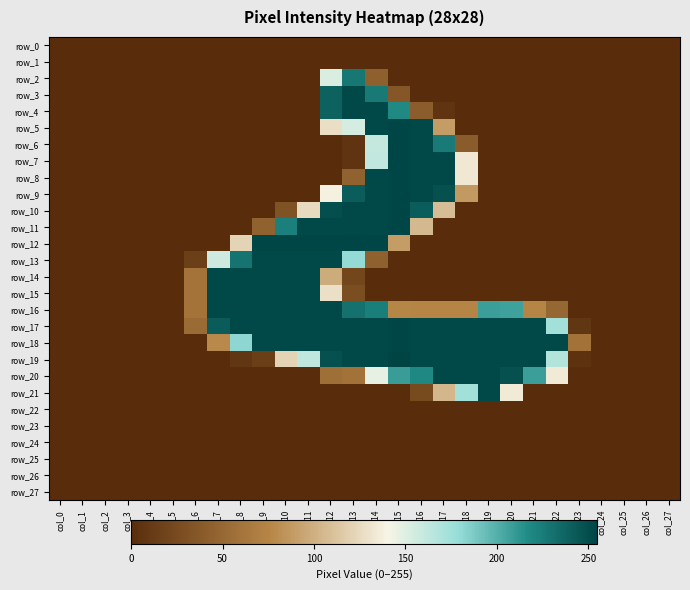

Reading left to right, transcribe all the data shown in this chart.

row_0: col_0=0	col_1=0	col_2=0	col_3=0	col_4=0	col_5=0	col_6=0	col_7=0	col_8=0	col_9=0	col_10=0	col_11=0	col_12=0	col_13=0	col_14=0	col_15=0	col_16=0	col_17=0	col_18=0	col_19=0	col_20=0	col_21=0	col_22=0	col_23=0	col_24=0	col_25=0	col_26=0	col_27=0
row_1: col_0=0	col_1=0	col_2=0	col_3=0	col_4=0	col_5=0	col_6=0	col_7=0	col_8=0	col_9=0	col_10=0	col_11=0	col_12=0	col_13=0	col_14=0	col_15=0	col_16=0	col_17=0	col_18=0	col_19=0	col_20=0	col_21=0	col_22=0	col_23=0	col_24=0	col_25=0	col_26=0	col_27=0
row_2: col_0=0	col_1=0	col_2=0	col_3=0	col_4=0	col_5=0	col_6=0	col_7=0	col_8=0	col_9=0	col_10=0	col_11=0	col_12=152	col_13=228	col_14=43	col_15=0	col_16=0	col_17=0	col_18=0	col_19=0	col_20=0	col_21=0	col_22=0	col_23=0	col_24=0	col_25=0	col_26=0	col_27=0
row_3: col_0=0	col_1=0	col_2=0	col_3=0	col_4=0	col_5=0	col_6=0	col_7=0	col_8=0	col_9=0	col_10=0	col_11=0	col_12=239	col_13=253	col_14=227	col_15=36	col_16=0	col_17=0	col_18=0	col_19=0	col_20=0	col_21=0	col_22=0	col_23=0	col_24=0	col_25=0	col_26=0	col_27=0
row_4: col_0=0	col_1=0	col_2=0	col_3=0	col_4=0	col_5=0	col_6=0	col_7=0	col_8=0	col_9=0	col_10=0	col_11=0	col_12=239	col_13=253	col_14=253	col_15=218	col_16=41	col_17=6	col_18=0	col_19=0	col_20=0	col_21=0	col_22=0	col_23=0	col_24=0	col_25=0	col_26=0	col_27=0
row_5: col_0=0	col_1=0	col_2=0	col_3=0	col_4=0	col_5=0	col_6=0	col_7=0	col_8=0	col_9=0	col_10=0	col_11=0	col_12=127	col_13=154	col_14=253	col_15=254	col_16=253	col_17=89	col_18=0	col_19=0	col_20=0	col_21=0	col_22=0	col_23=0	col_24=0	col_25=0	col_26=0	col_27=0
row_6: col_0=0	col_1=0	col_2=0	col_3=0	col_4=0	col_5=0	col_6=0	col_7=0	col_8=0	col_9=0	col_10=0	col_11=0	col_12=0	col_13=6	col_14=161	col_15=254	col_16=253	col_17=226	col_18=40	col_19=0	col_20=0	col_21=0	col_22=0	col_23=0	col_24=0	col_25=0	col_26=0	col_27=0
row_7: col_0=0	col_1=0	col_2=0	col_3=0	col_4=0	col_5=0	col_6=0	col_7=0	col_8=0	col_9=0	col_10=0	col_11=0	col_12=0	col_13=6	col_14=162	col_15=254	col_16=253	col_17=253	col_18=133	col_19=0	col_20=0	col_21=0	col_22=0	col_23=0	col_24=0	col_25=0	col_26=0	col_27=0
row_8: col_0=0	col_1=0	col_2=0	col_3=0	col_4=0	col_5=0	col_6=0	col_7=0	col_8=0	col_9=0	col_10=0	col_11=0	col_12=0	col_13=45	col_14=253	col_15=254	col_16=253	col_17=253	col_18=133	col_19=0	col_20=0	col_21=0	col_22=0	col_23=0	col_24=0	col_25=0	col_26=0	col_27=0
row_9: col_0=0	col_1=0	col_2=0	col_3=0	col_4=0	col_5=0	col_6=0	col_7=0	col_8=0	col_9=0	col_10=0	col_11=0	col_12=138	col_13=242	col_14=253	col_15=254	col_16=253	col_17=248	col_18=87	col_19=0	col_20=0	col_21=0	col_22=0	col_23=0	col_24=0	col_25=0	col_26=0	col_27=0
row_10: col_0=0	col_1=0	col_2=0	col_3=0	col_4=0	col_5=0	col_6=0	col_7=0	col_8=0	col_9=0	col_10=32	col_11=125	col_12=250	col_13=253	col_14=253	col_15=254	col_16=242	col_17=108	col_18=0	col_19=0	col_20=0	col_21=0	col_22=0	col_23=0	col_24=0	col_25=0	col_26=0	col_27=0
row_11: col_0=0	col_1=0	col_2=0	col_3=0	col_4=0	col_5=0	col_6=0	col_7=0	col_8=0	col_9=45	col_10=223	col_11=253	col_12=253	col_13=253	col_14=253	col_15=254	col_16=105	col_17=0	col_18=0	col_19=0	col_20=0	col_21=0	col_22=0	col_23=0	col_24=0	col_25=0	col_26=0	col_27=0
row_12: col_0=0	col_1=0	col_2=0	col_3=0	col_4=0	col_5=0	col_6=0	col_7=0	col_8=121	col_9=254	col_10=254	col_11=254	col_12=254	col_13=254	col_14=254	col_15=89	col_16=0	col_17=0	col_18=0	col_19=0	col_20=0	col_21=0	col_22=0	col_23=0	col_24=0	col_25=0	col_26=0	col_27=0
row_13: col_0=0	col_1=0	col_2=0	col_3=0	col_4=0	col_5=0	col_6=15	col_7=157	col_8=230	col_9=253	col_10=253	col_11=253	col_12=253	col_13=180	col_14=44	col_15=0	col_16=0	col_17=0	col_18=0	col_19=0	col_20=0	col_21=0	col_22=0	col_23=0	col_24=0	col_25=0	col_26=0	col_27=0
row_14: col_0=0	col_1=0	col_2=0	col_3=0	col_4=0	col_5=0	col_6=60	col_7=253	col_8=253	col_9=253	col_10=253	col_11=253	col_12=98	col_13=21	col_14=0	col_15=0	col_16=0	col_17=0	col_18=0	col_19=0	col_20=0	col_21=0	col_22=0	col_23=0	col_24=0	col_25=0	col_26=0	col_27=0
row_15: col_0=0	col_1=0	col_2=0	col_3=0	col_4=0	col_5=0	col_6=60	col_7=253	col_8=253	col_9=253	col_10=253	col_11=253	col_12=128	col_13=28	col_14=0	col_15=0	col_16=0	col_17=0	col_18=0	col_19=0	col_20=0	col_21=0	col_22=0	col_23=0	col_24=0	col_25=0	col_26=0	col_27=0
row_16: col_0=0	col_1=0	col_2=0	col_3=0	col_4=0	col_5=0	col_6=60	col_7=253	col_8=253	col_9=253	col_10=253	col_11=253	col_12=253	col_13=231	col_14=224	col_15=76	col_16=75	col_17=75	col_18=75	col_19=208	col_20=207	col_21=75	col_22=49	col_23=0	col_24=0	col_25=0	col_26=0	col_27=0
row_17: col_0=0	col_1=0	col_2=0	col_3=0	col_4=0	col_5=0	col_6=53	col_7=243	col_8=253	col_9=253	col_10=253	col_11=253	col_12=253	col_13=253	col_14=253	col_15=254	col_16=253	col_17=253	col_18=253	col_19=253	col_20=253	col_21=253	col_22=174	col_23=7	col_24=0	col_25=0	col_26=0	col_27=0
row_18: col_0=0	col_1=0	col_2=0	col_3=0	col_4=0	col_5=0	col_6=0	col_7=78	col_8=182	col_9=253	col_10=253	col_11=253	col_12=253	col_13=253	col_14=253	col_15=254	col_16=253	col_17=253	col_18=253	col_19=253	col_20=253	col_21=253	col_22=253	col_23=59	col_24=0	col_25=0	col_26=0	col_27=0
row_19: col_0=0	col_1=0	col_2=0	col_3=0	col_4=0	col_5=0	col_6=0	col_7=0	col_8=7	col_9=14	col_10=121	col_11=163	col_12=248	col_13=253	col_14=253	col_15=255	col_16=253	col_17=253	col_18=253	col_19=253	col_20=253	col_21=253	col_22=168	col_23=4	col_24=0	col_25=0	col_26=0	col_27=0
row_20: col_0=0	col_1=0	col_2=0	col_3=0	col_4=0	col_5=0	col_6=0	col_7=0	col_8=0	col_9=0	col_10=0	col_11=0	col_12=56	col_13=59	col_14=147	col_15=209	col_16=219	col_17=253	col_18=253	col_19=253	col_20=248	col_21=208	col_22=134	col_23=0	col_24=0	col_25=0	col_26=0	col_27=0
row_21: col_0=0	col_1=0	col_2=0	col_3=0	col_4=0	col_5=0	col_6=0	col_7=0	col_8=0	col_9=0	col_10=0	col_11=0	col_12=0	col_13=0	col_14=0	col_15=0	col_16=25	col_17=104	col_18=174	col_19=253	col_20=134	col_21=0	col_22=0	col_23=0	col_24=0	col_25=0	col_26=0	col_27=0
row_22: col_0=0	col_1=0	col_2=0	col_3=0	col_4=0	col_5=0	col_6=0	col_7=0	col_8=0	col_9=0	col_10=0	col_11=0	col_12=0	col_13=0	col_14=0	col_15=0	col_16=0	col_17=0	col_18=0	col_19=0	col_20=0	col_21=0	col_22=0	col_23=0	col_24=0	col_25=0	col_26=0	col_27=0
row_23: col_0=0	col_1=0	col_2=0	col_3=0	col_4=0	col_5=0	col_6=0	col_7=0	col_8=0	col_9=0	col_10=0	col_11=0	col_12=0	col_13=0	col_14=0	col_15=0	col_16=0	col_17=0	col_18=0	col_19=0	col_20=0	col_21=0	col_22=0	col_23=0	col_24=0	col_25=0	col_26=0	col_27=0
row_24: col_0=0	col_1=0	col_2=0	col_3=0	col_4=0	col_5=0	col_6=0	col_7=0	col_8=0	col_9=0	col_10=0	col_11=0	col_12=0	col_13=0	col_14=0	col_15=0	col_16=0	col_17=0	col_18=0	col_19=0	col_20=0	col_21=0	col_22=0	col_23=0	col_24=0	col_25=0	col_26=0	col_27=0
row_25: col_0=0	col_1=0	col_2=0	col_3=0	col_4=0	col_5=0	col_6=0	col_7=0	col_8=0	col_9=0	col_10=0	col_11=0	col_12=0	col_13=0	col_14=0	col_15=0	col_16=0	col_17=0	col_18=0	col_19=0	col_20=0	col_21=0	col_22=0	col_23=0	col_24=0	col_25=0	col_26=0	col_27=0
row_26: col_0=0	col_1=0	col_2=0	col_3=0	col_4=0	col_5=0	col_6=0	col_7=0	col_8=0	col_9=0	col_10=0	col_11=0	col_12=0	col_13=0	col_14=0	col_15=0	col_16=0	col_17=0	col_18=0	col_19=0	col_20=0	col_21=0	col_22=0	col_23=0	col_24=0	col_25=0	col_26=0	col_27=0
row_27: col_0=0	col_1=0	col_2=0	col_3=0	col_4=0	col_5=0	col_6=0	col_7=0	col_8=0	col_9=0	col_10=0	col_11=0	col_12=0	col_13=0	col_14=0	col_15=0	col_16=0	col_17=0	col_18=0	col_19=0	col_20=0	col_21=0	col_22=0	col_23=0	col_24=0	col_25=0	col_26=0	col_27=0